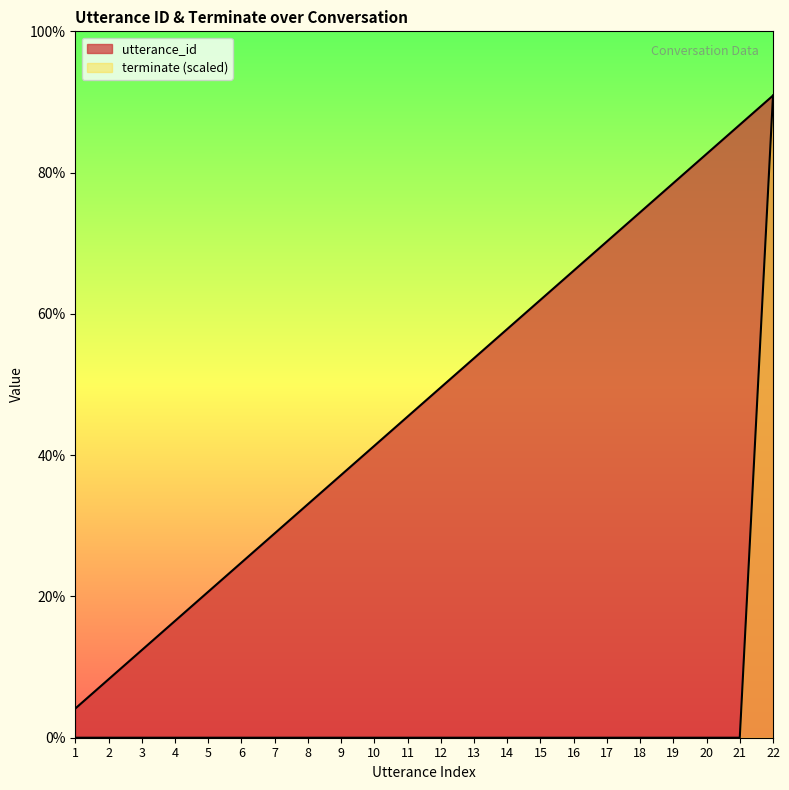

Is it true that utterance_id equals 3 at 5?

False